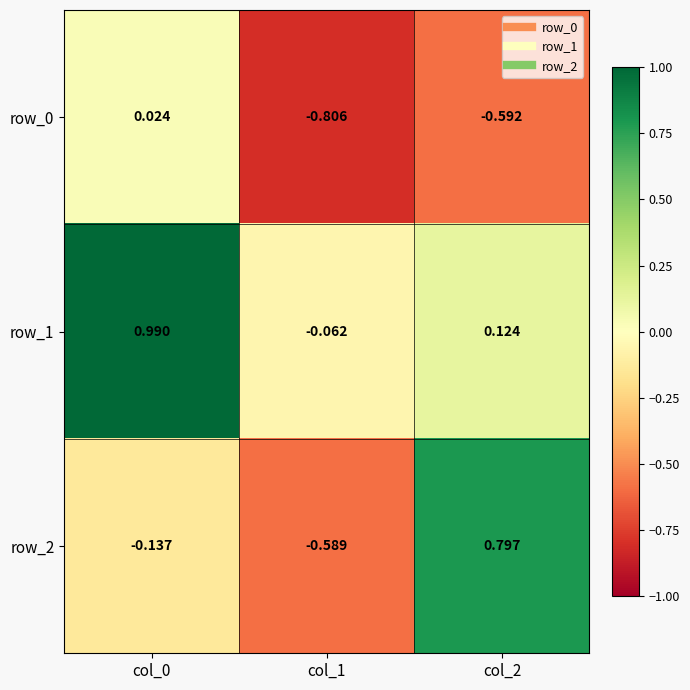

How many data points does each series have?

3